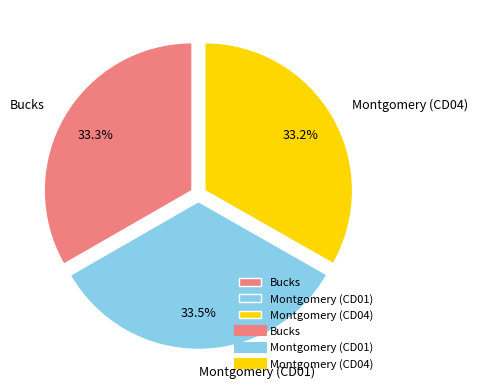

Does Bucks account for over 50% of the chart?

No